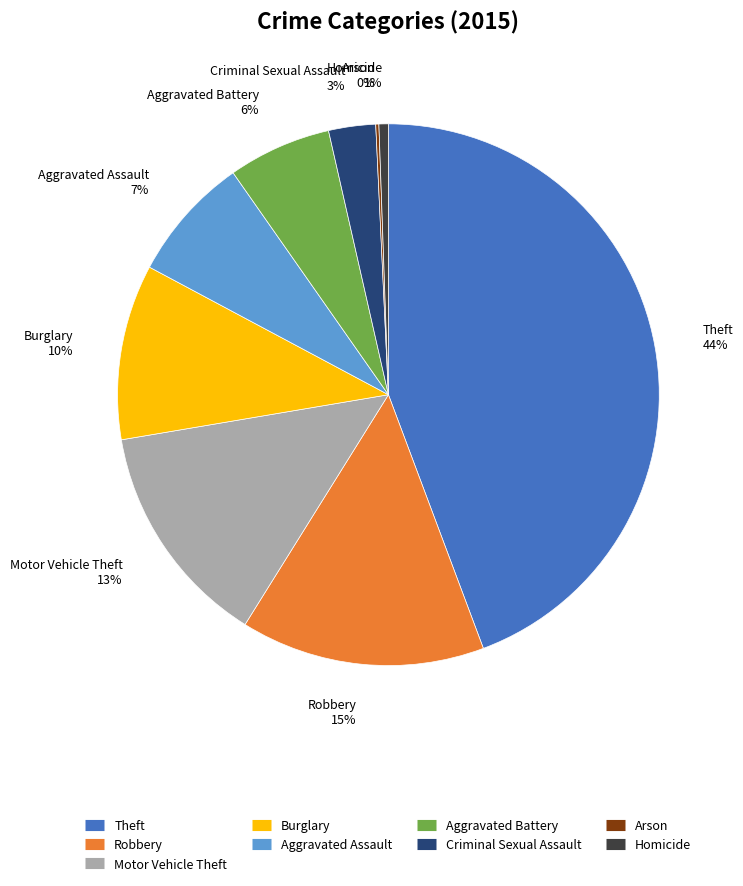

True or false: Robbery accounts for 15% of the total.

True